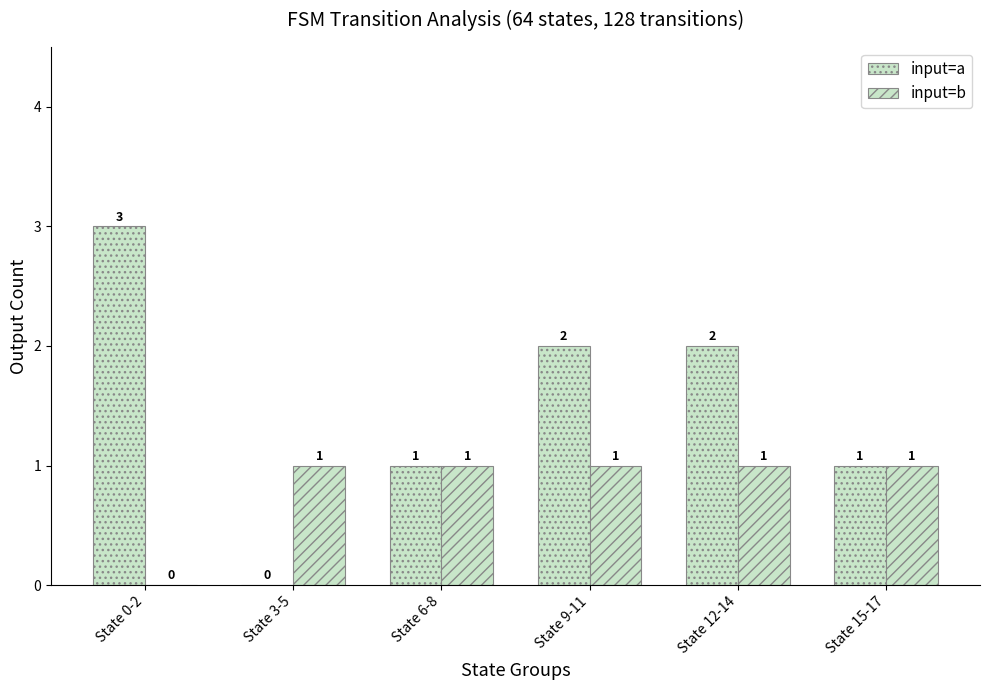

At which category is the sum across all series the highest?

State 0-2